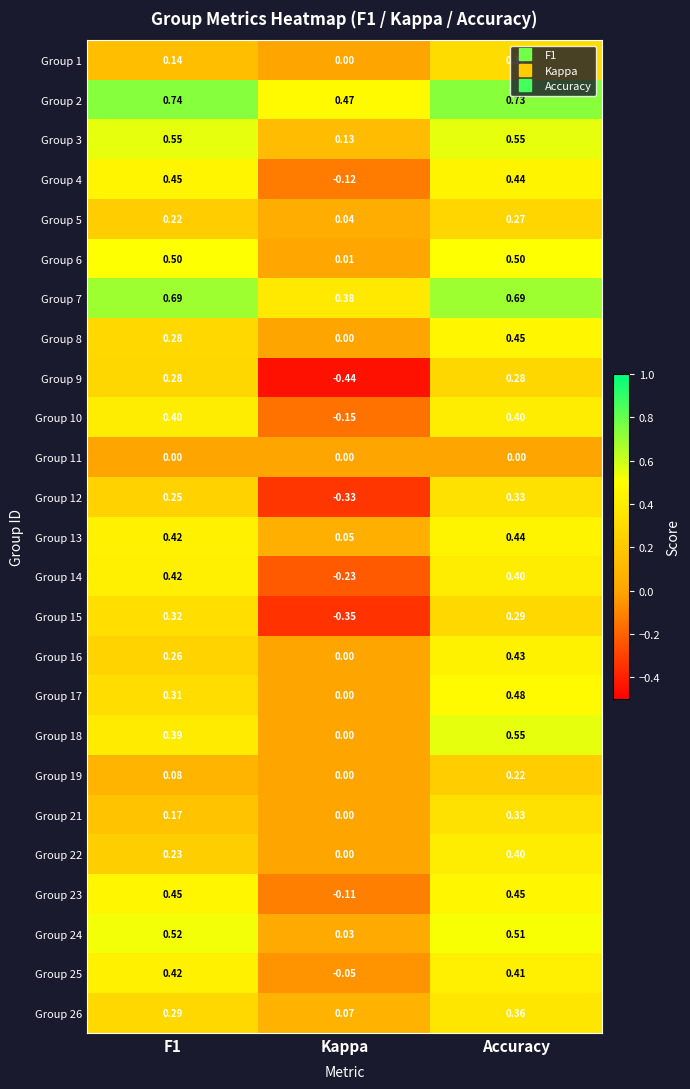

At which label is Group 7 closest to 0?

Kappa